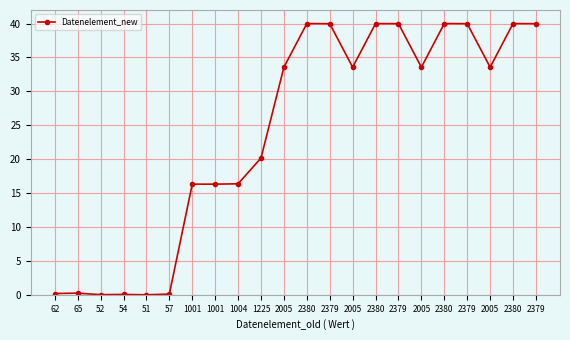

How many lines are shown in the chart?

1